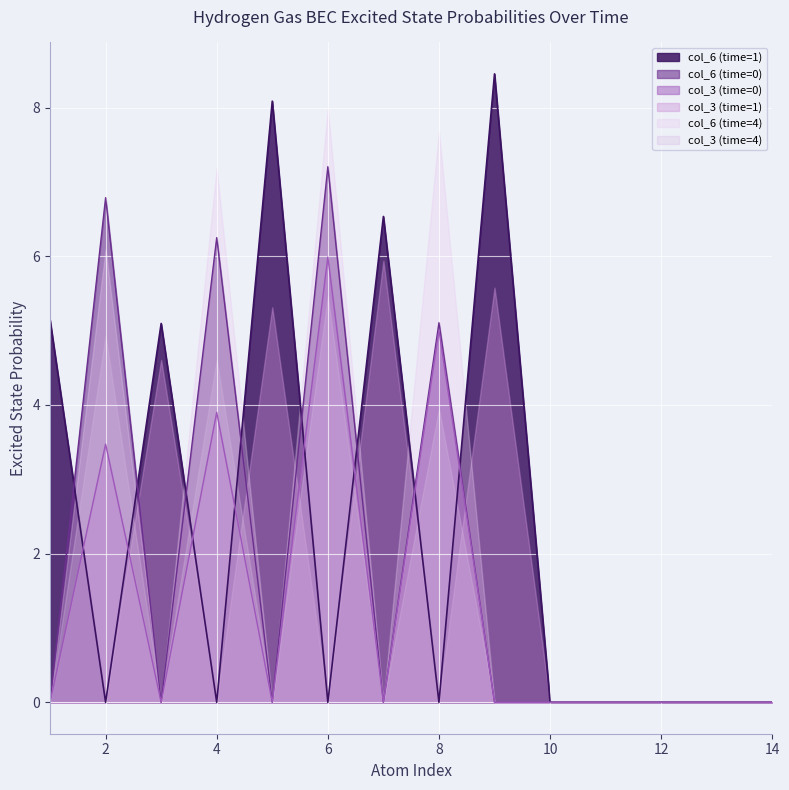

What is the difference between the highest and lowest values at 4?

7.2